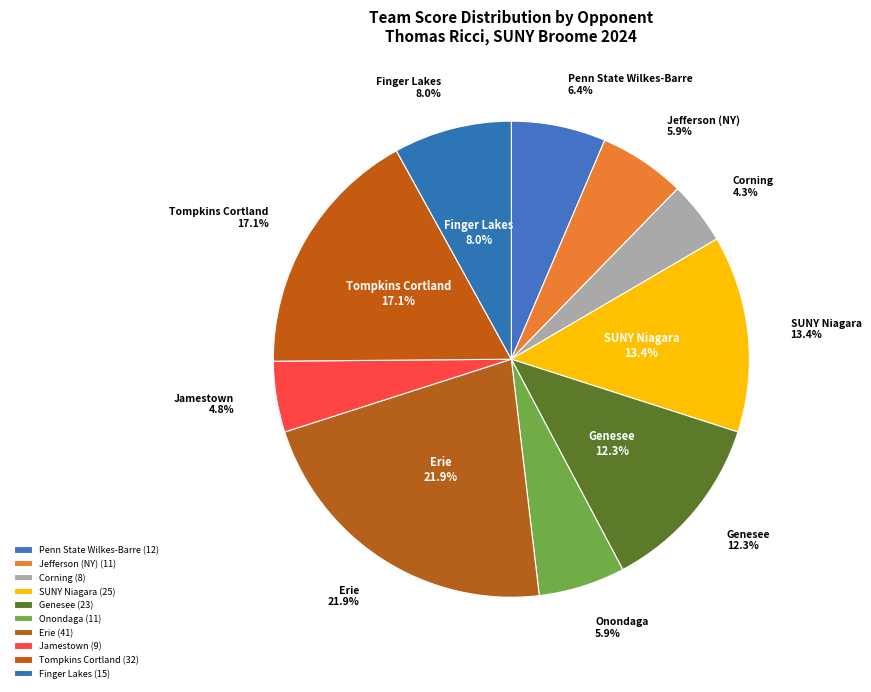

To the nearest percent, what is the combined percentage of Jamestown and Genesee?

17%